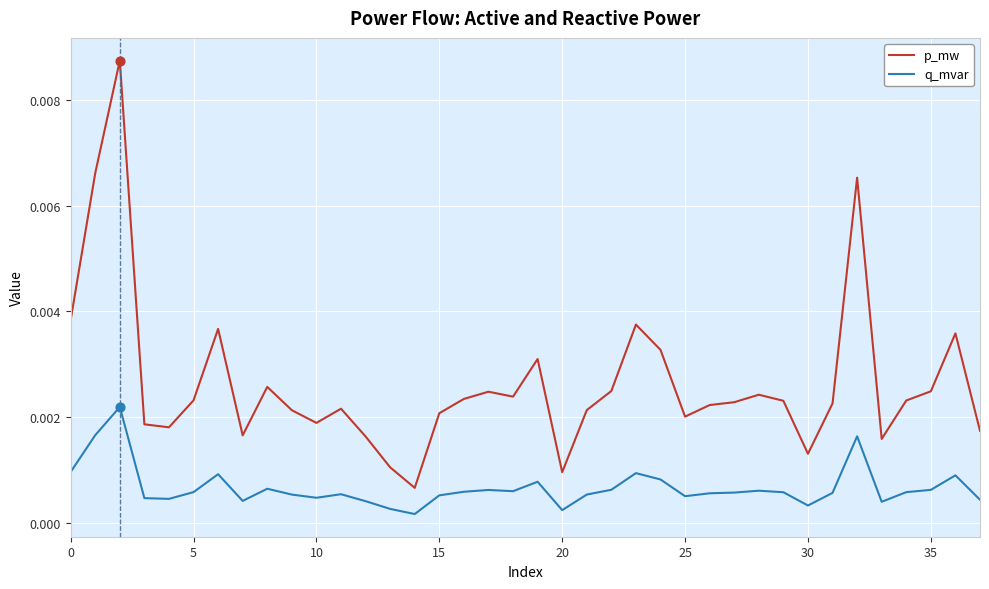

Which series has the widest spread of values?

p_mw